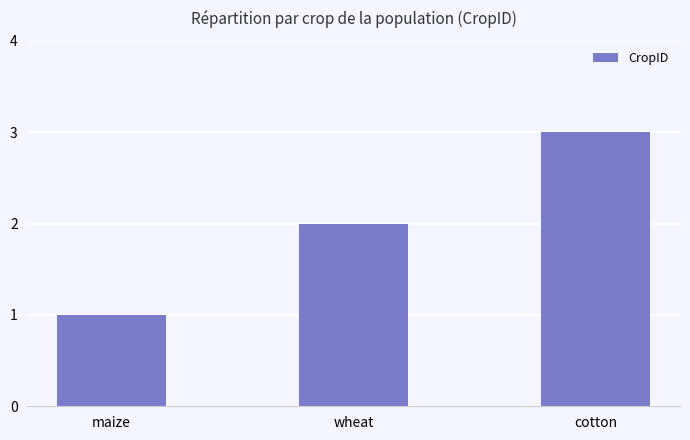

What is the label of the 2nd bar from the left?

wheat